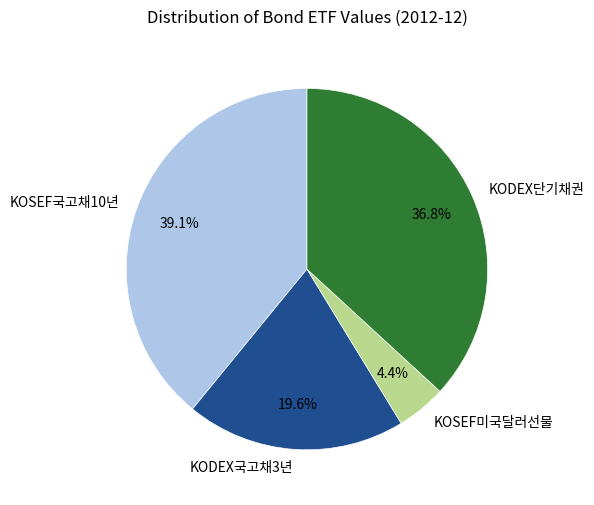

Is it true that KOSEF미국달러선물 is 4% of the pie?

True